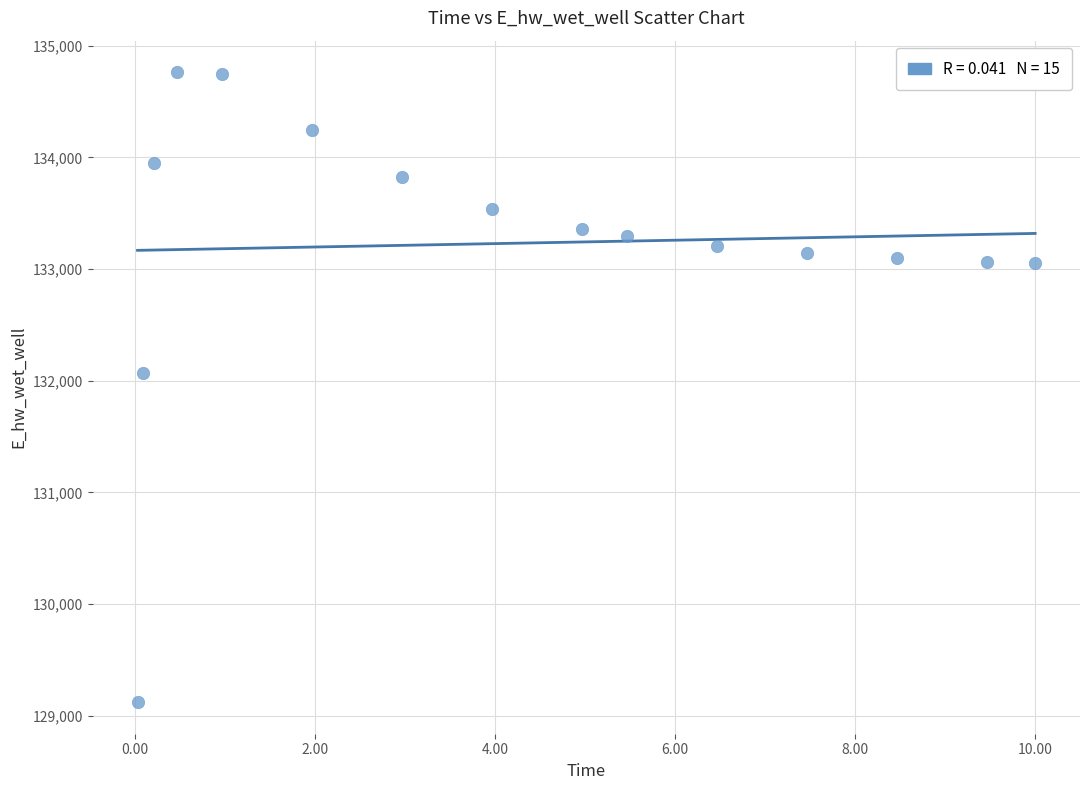

What Y value in the scatter plot is closest to 131942?

132065.3